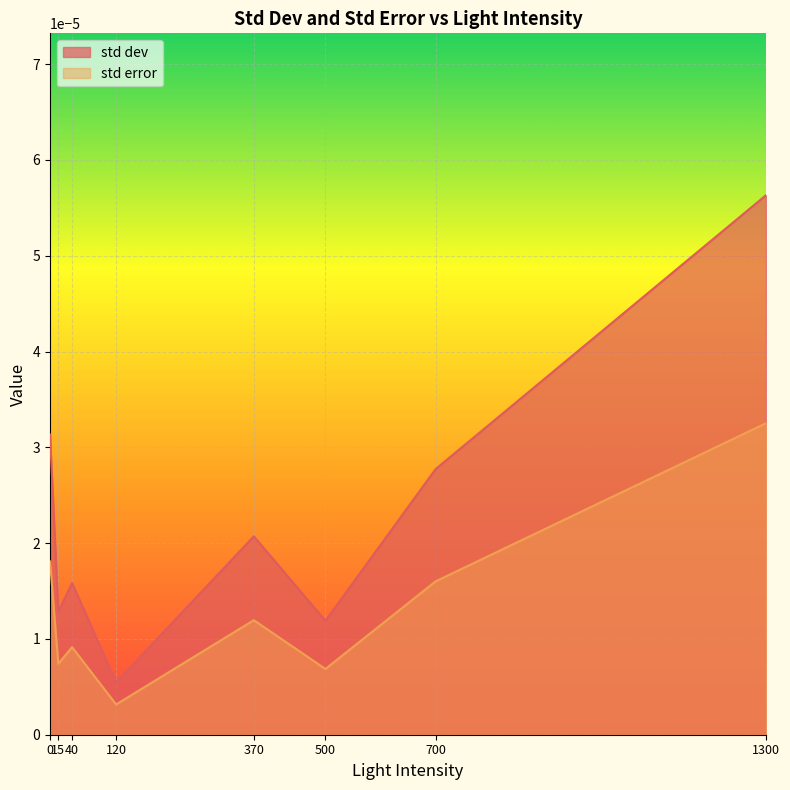

Where is std dev nearest to the value 0?

120